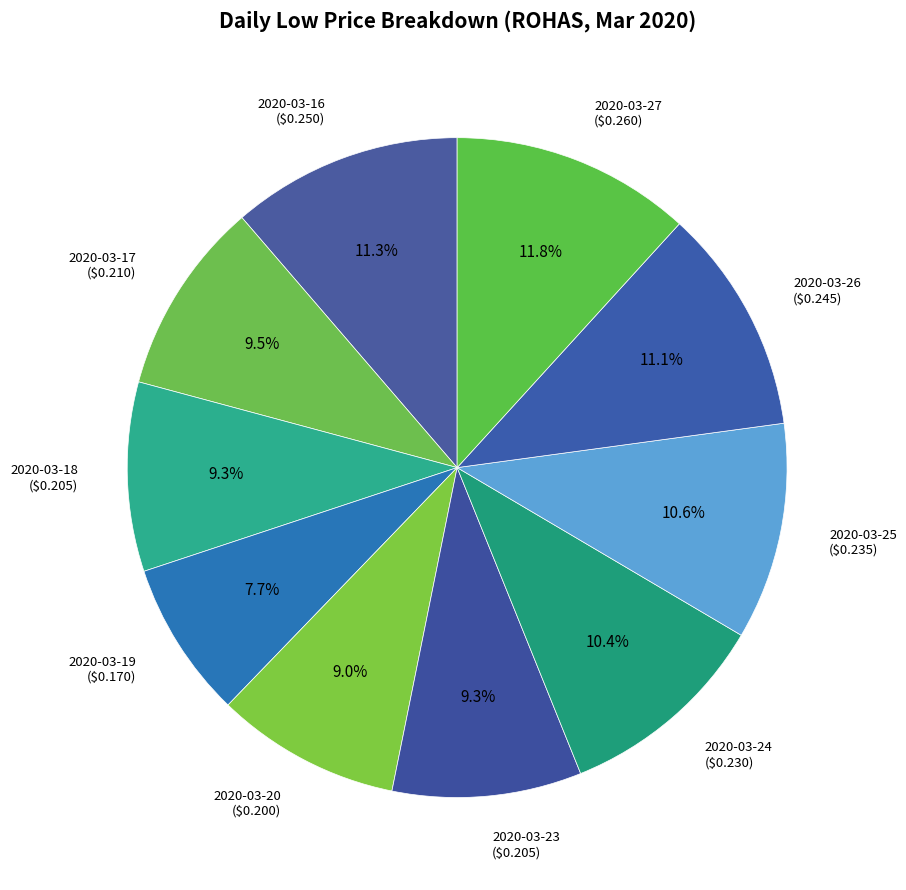

Between 2020-03-26 and 2020-03-19, which is larger?

2020-03-26